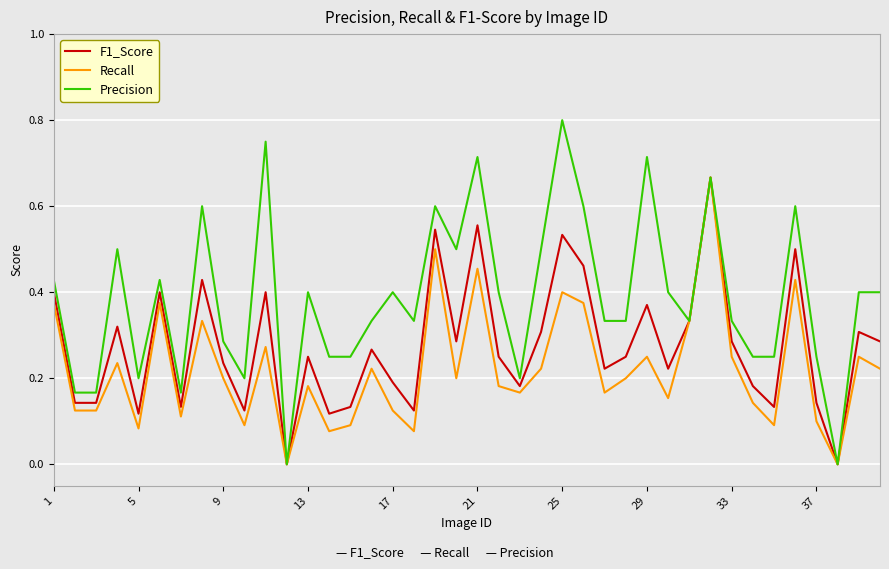

Which series has the largest range (max minus min)?

Precision